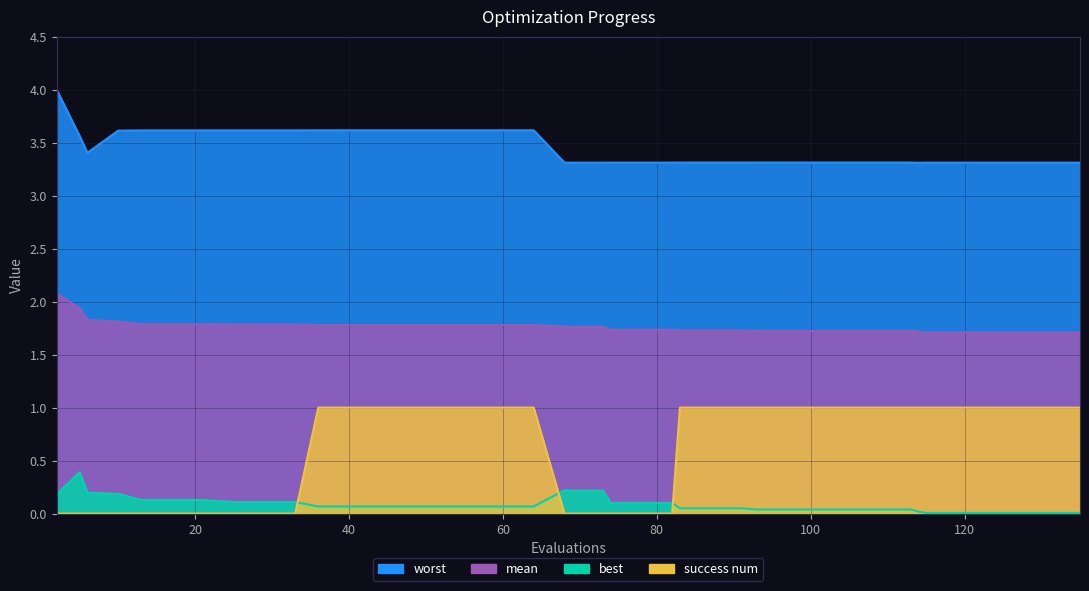

At 29, list the series in order from largest to smallest.

worst, mean, best, success num